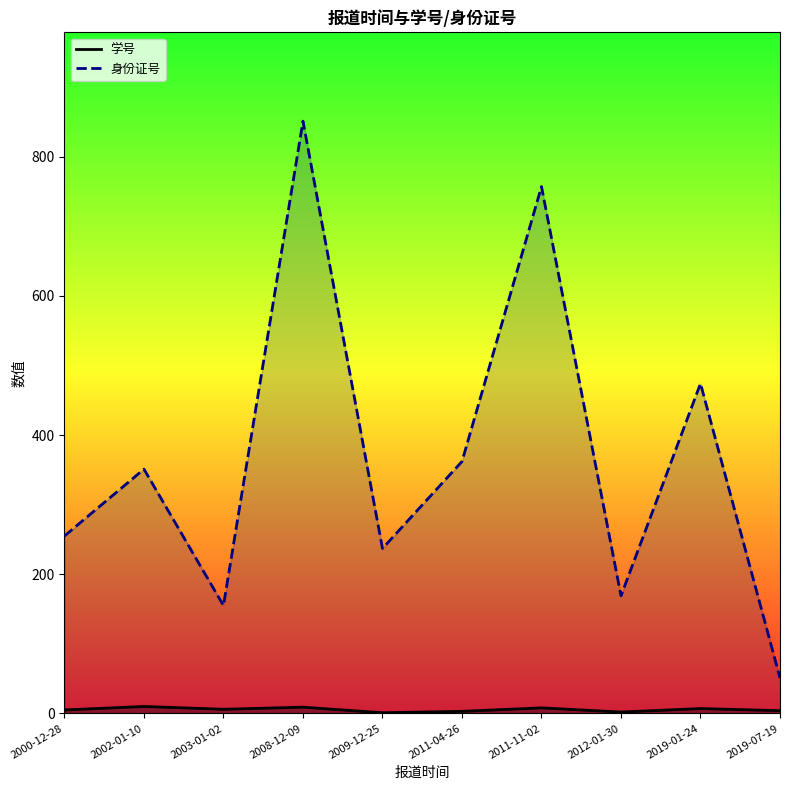

How many interior local peaks does the 学号 series have?

4